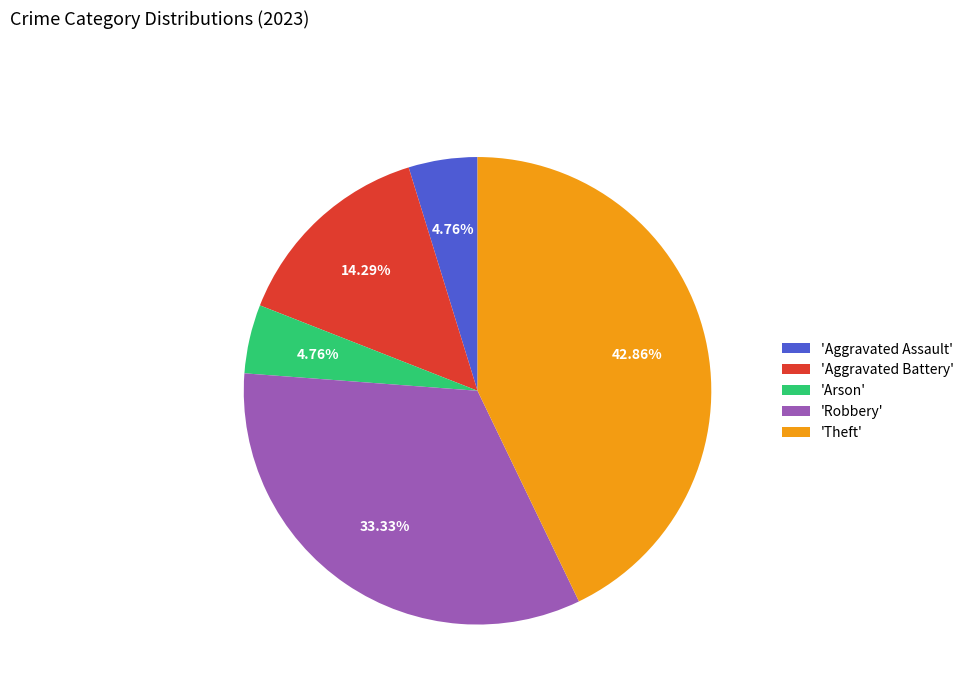

How many segments does this pie chart have?

5